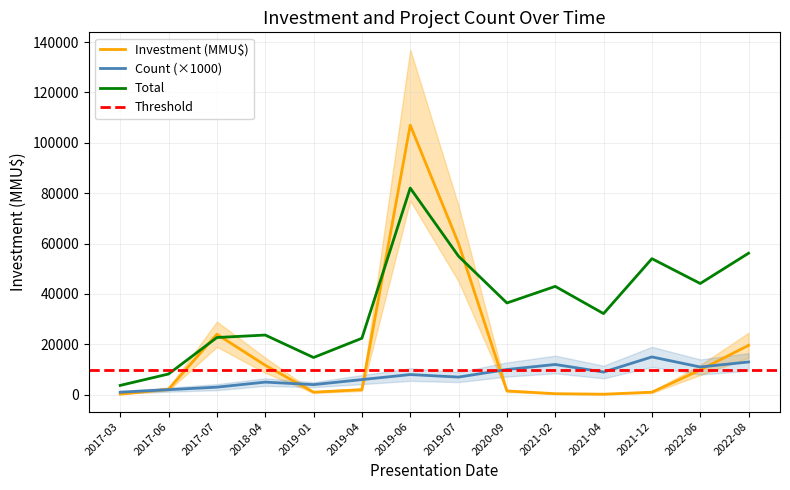

True or false: count and investment cross at least once.

True